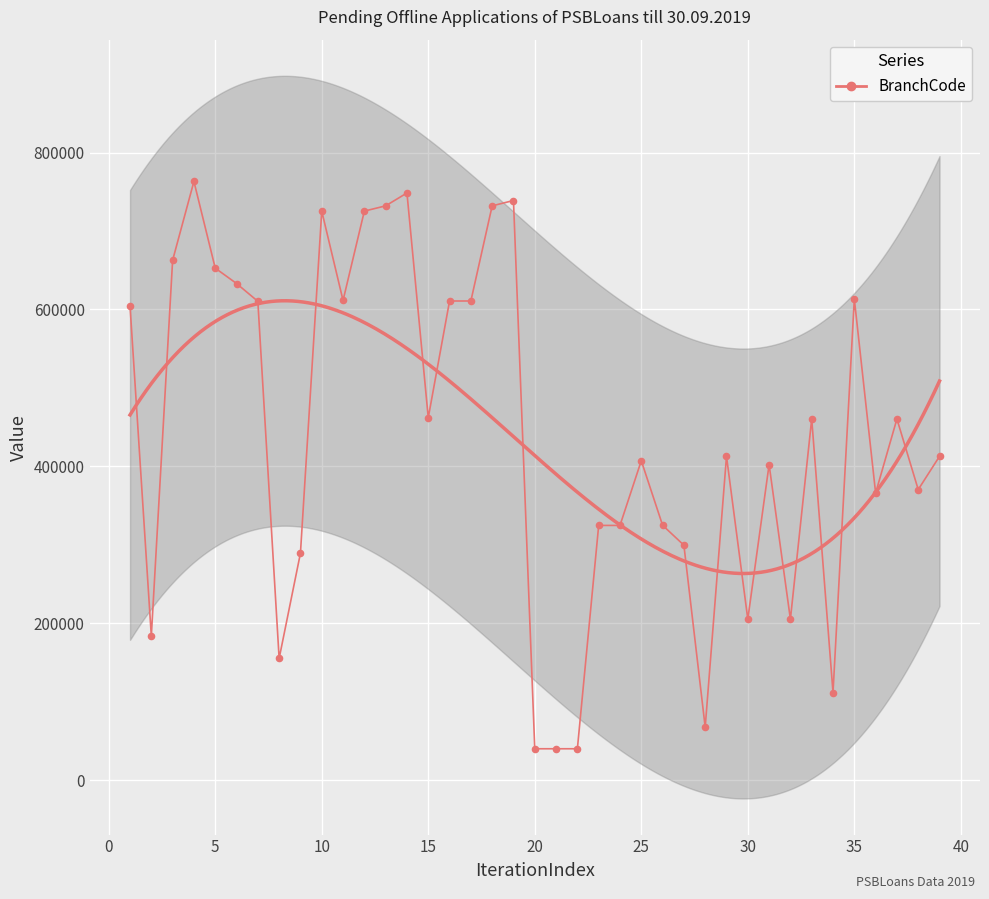

Between 40 and 20, which is larger?

40